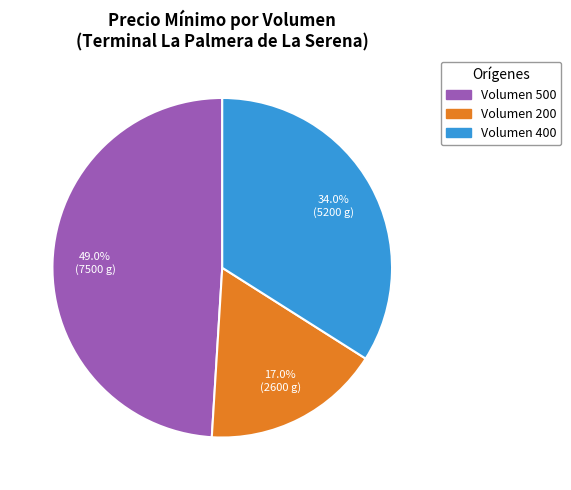

Approximately how many times larger is the value at Volumen 200 compared to Volumen 500?

0.3